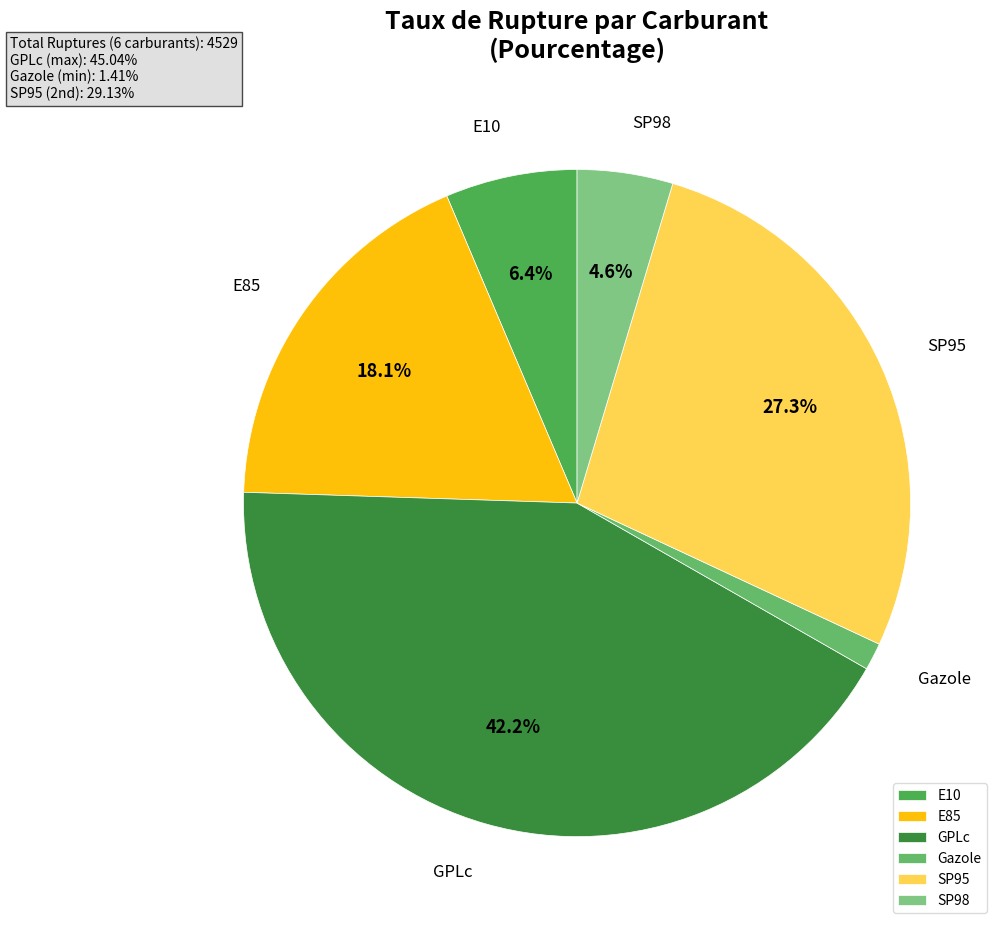

Do SP98 and Gazole together represent more than half of the pie?

No